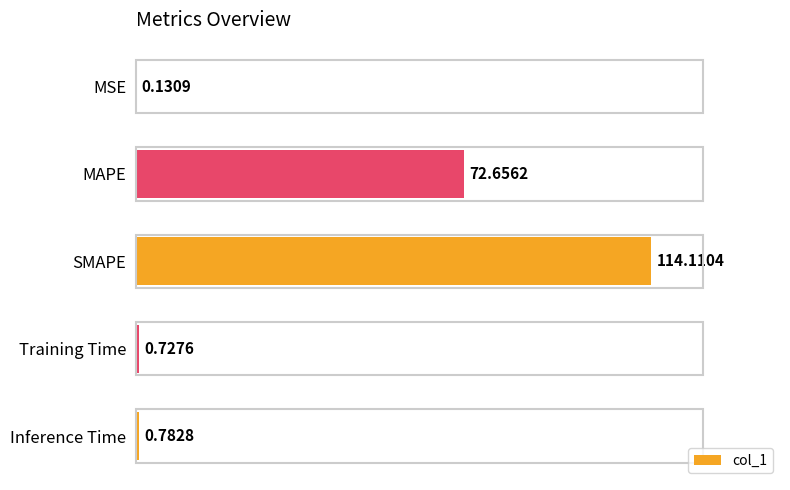

Which has a higher value, MAPE or Inference Time?

MAPE